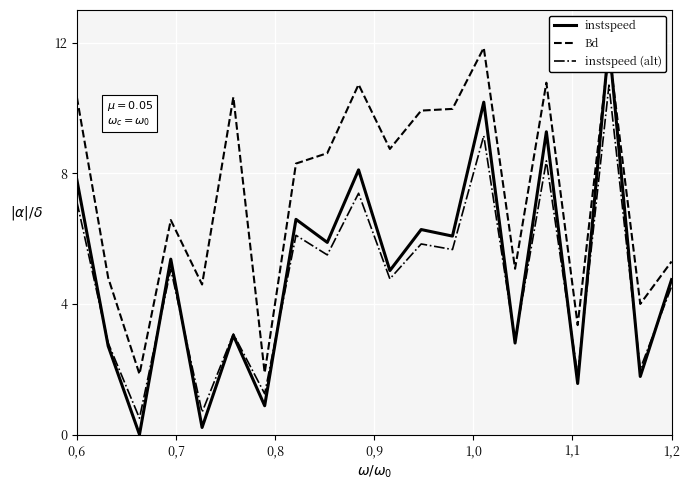

Where does the Bd series first go above 8?

0,6